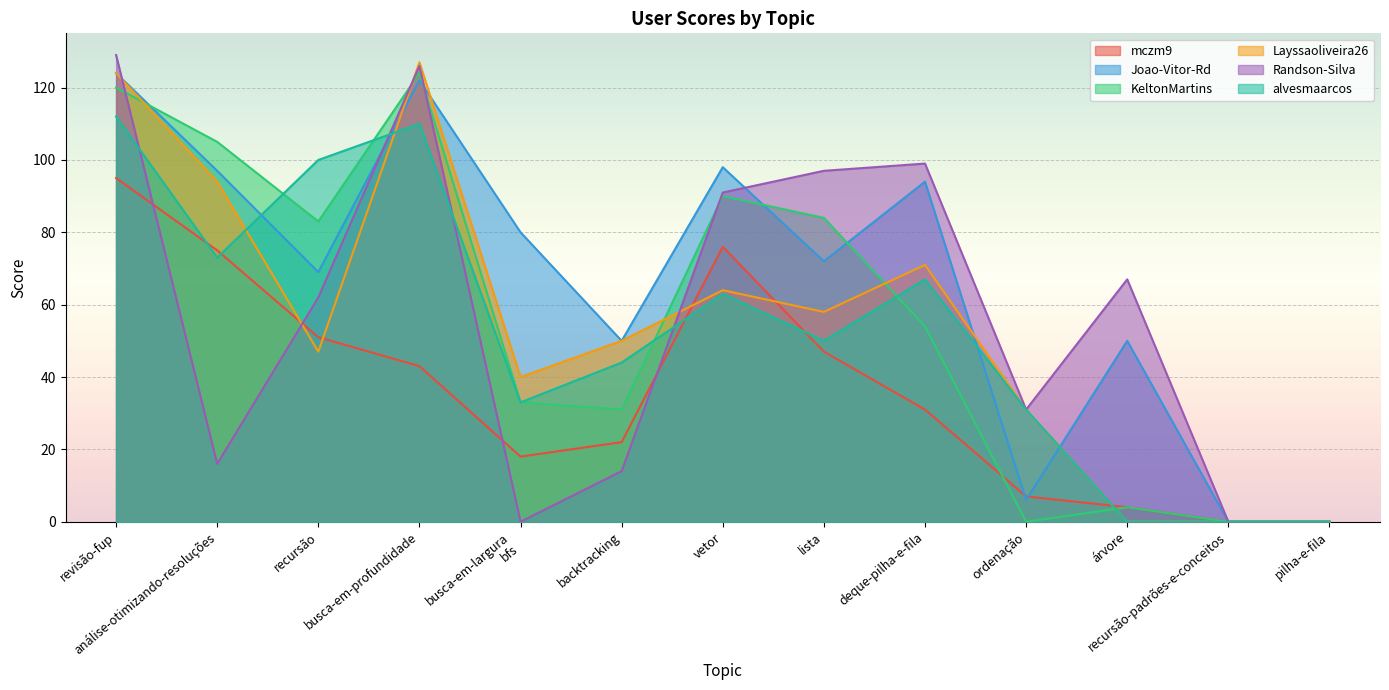

Which series has the largest range (max minus min)?

Randson-Silva